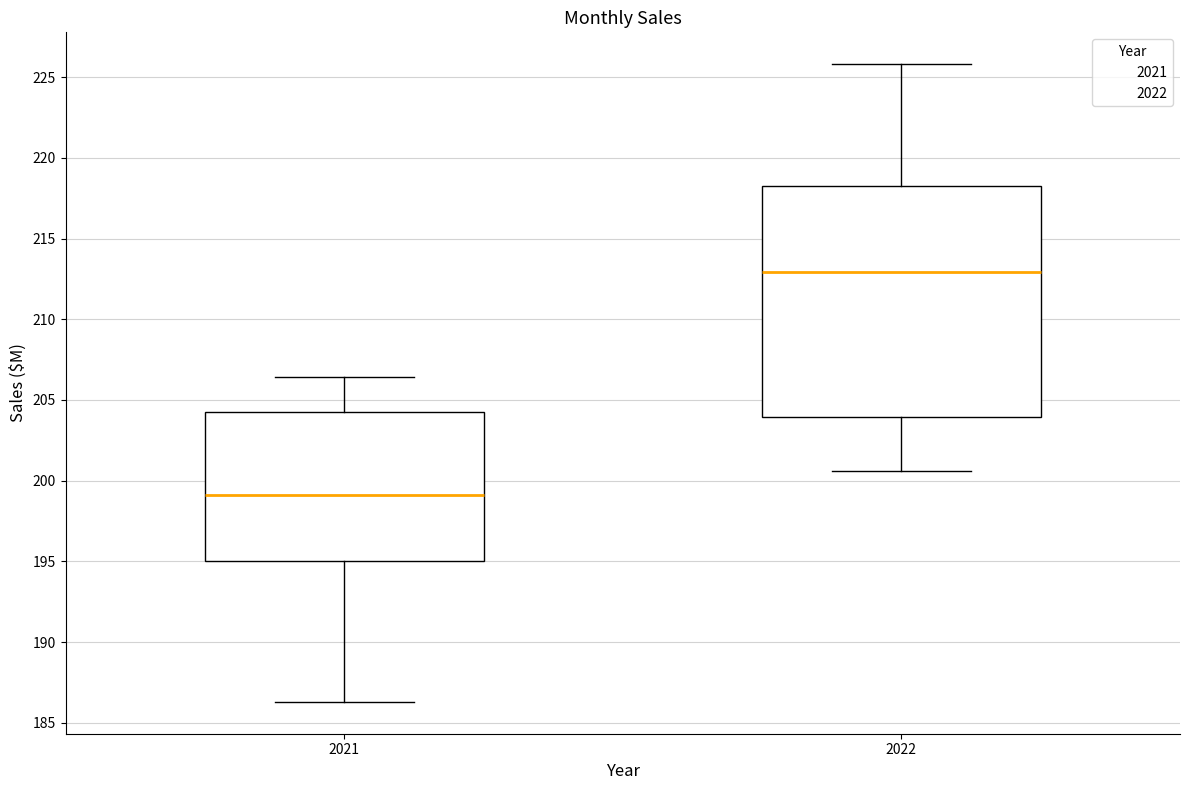

Reading left to right, transcribe this box plot: for each box, give where its median line is, the range the box spans, and where its two whiskers end, as read against the y-axis. The values are not printed on the chart, so give them approximately, as read against the axis.

2021: median 199.0, box 195.0 to 204.0, whiskers 186.5 to 206.5
2022: median 213.0, box 204.0 to 218.0, whiskers 200.5 to 226.0